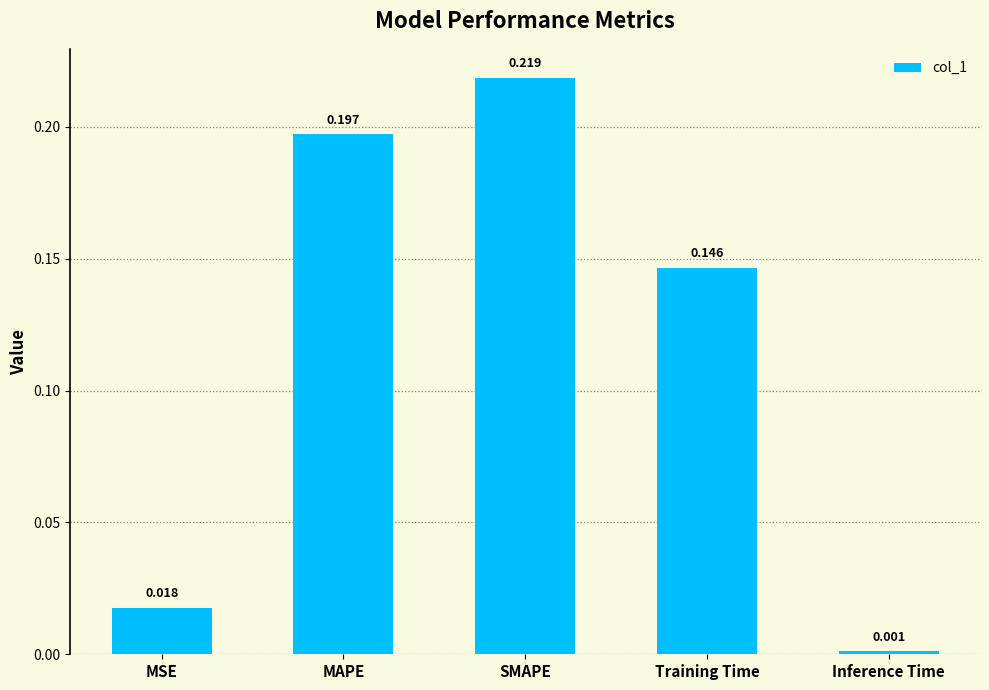

At which category does the chart reach its peak across all series?

SMAPE